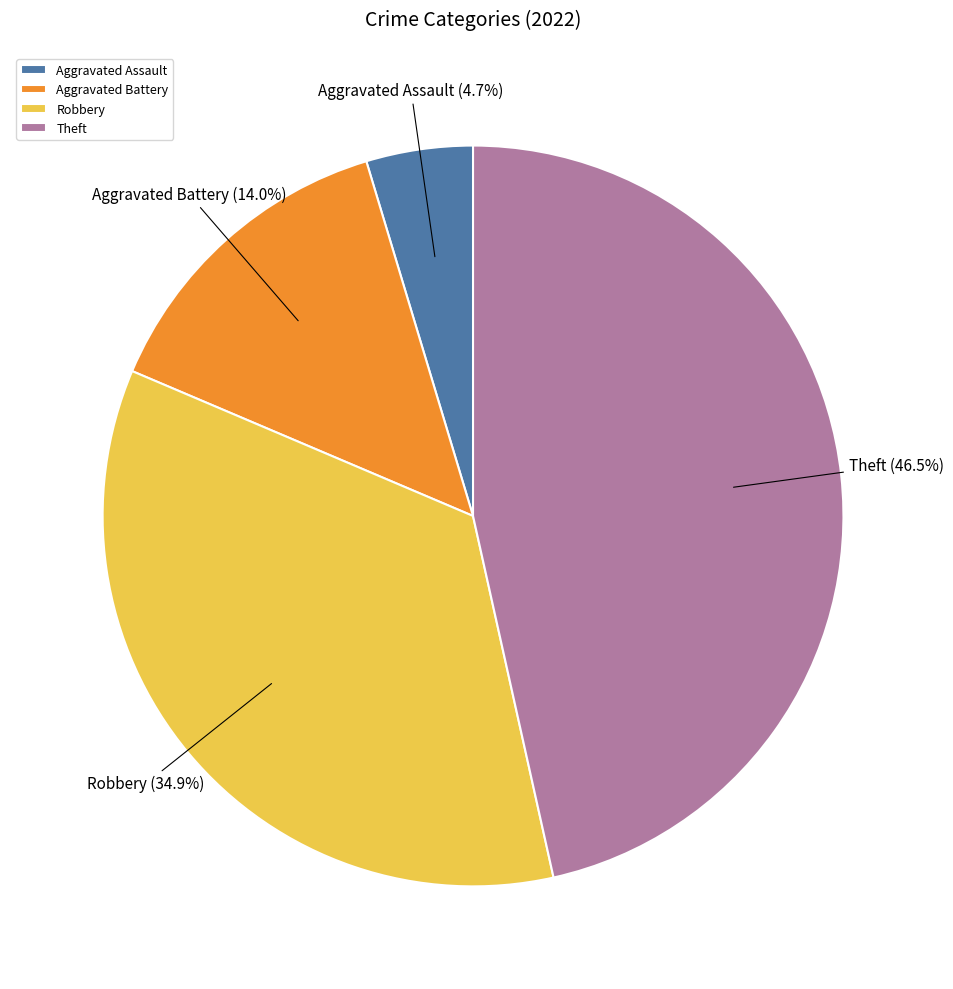

Is there a majority slice in this chart?

No